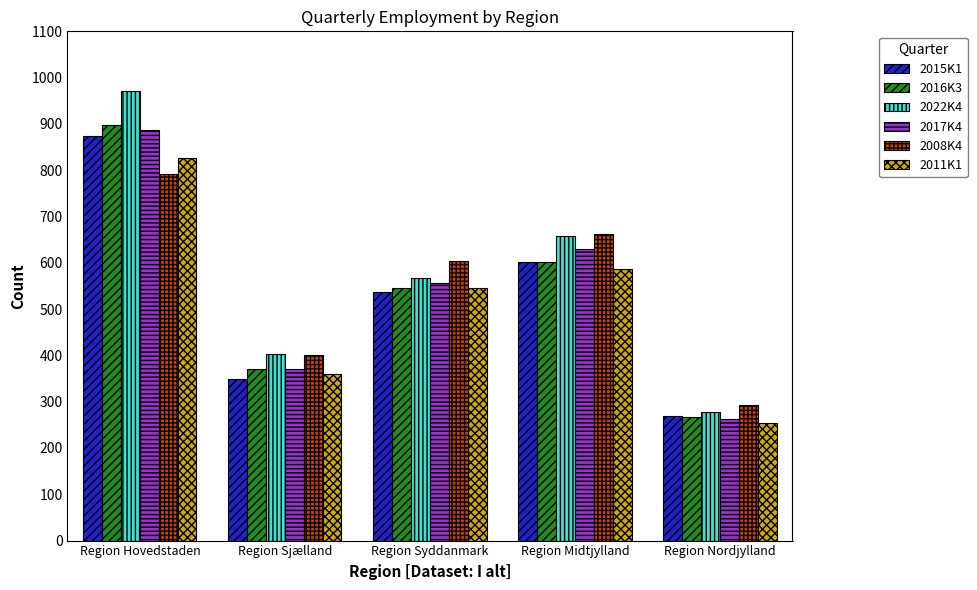

Are the bars grouped side by side (vs. stacked)?

Yes